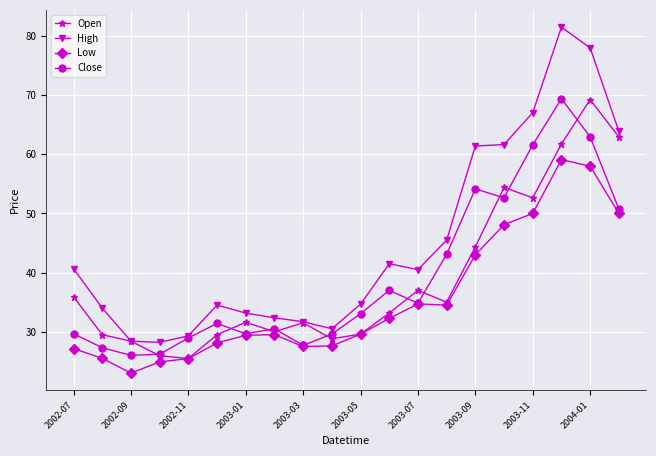

True or false: High and Low cross at least once.

False